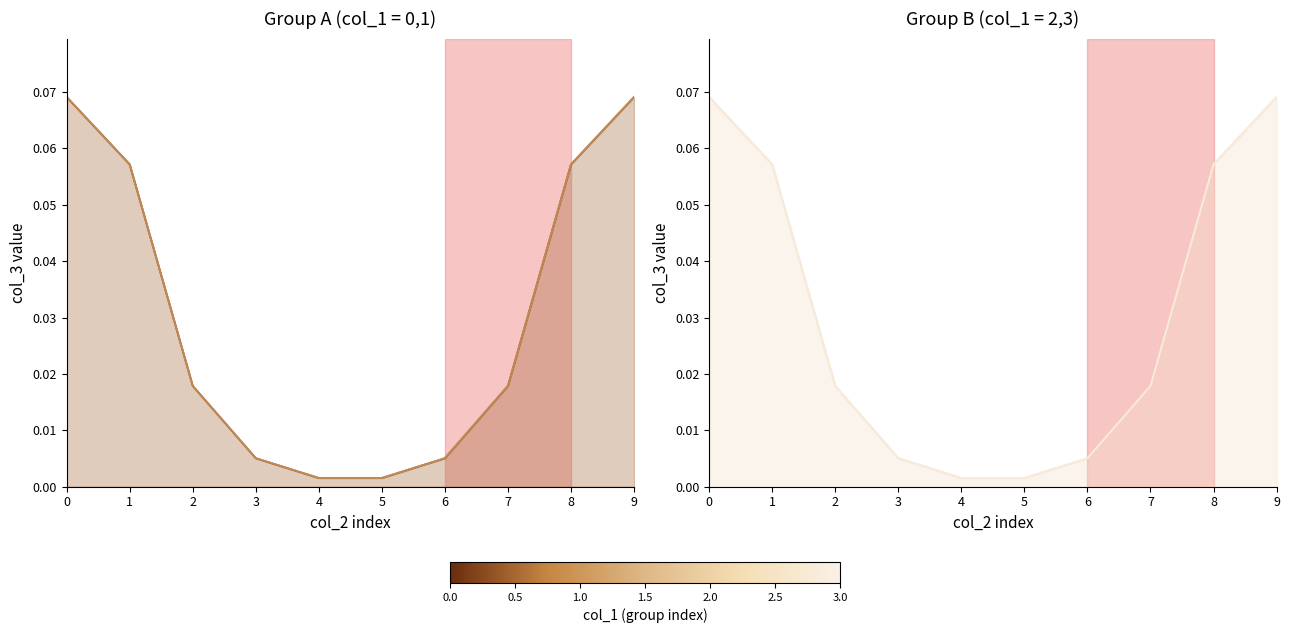

At how many categories does at least one series exceed 0?

10